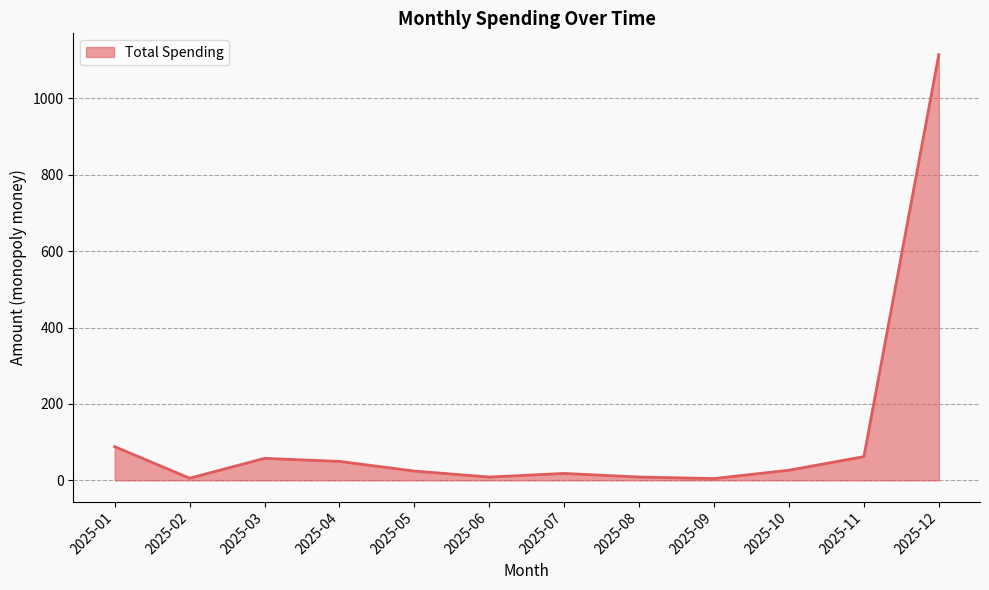

True or false: the data shows 26.4 at 2025-10.

True